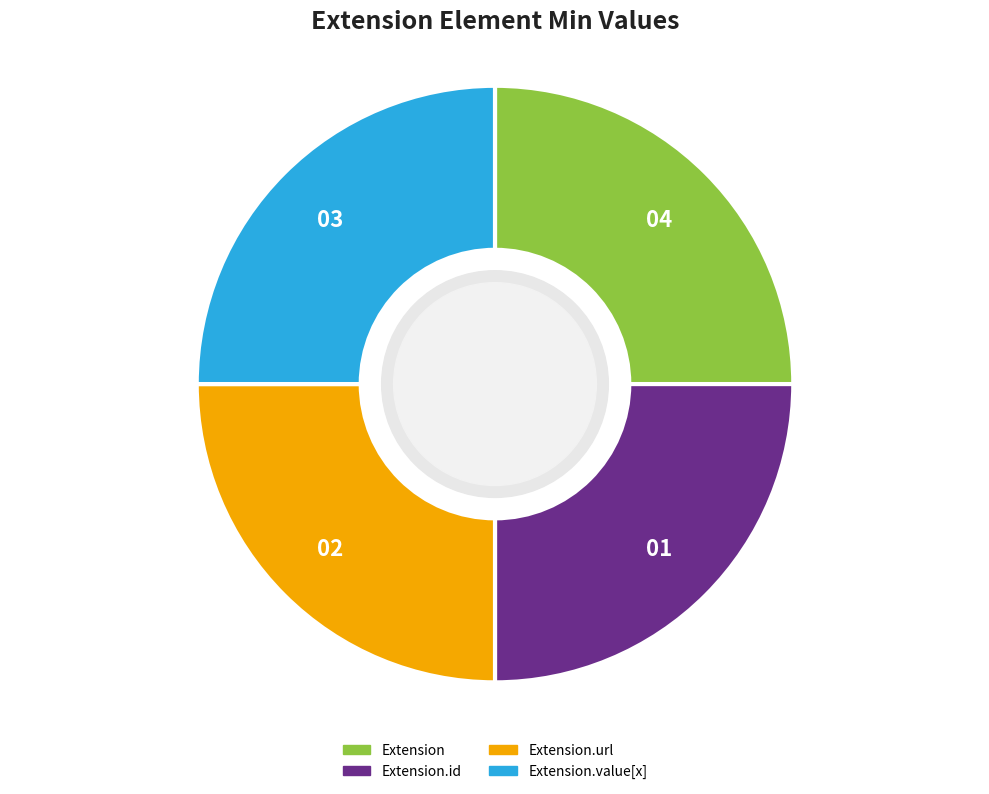

Is there a majority slice in this chart?

No